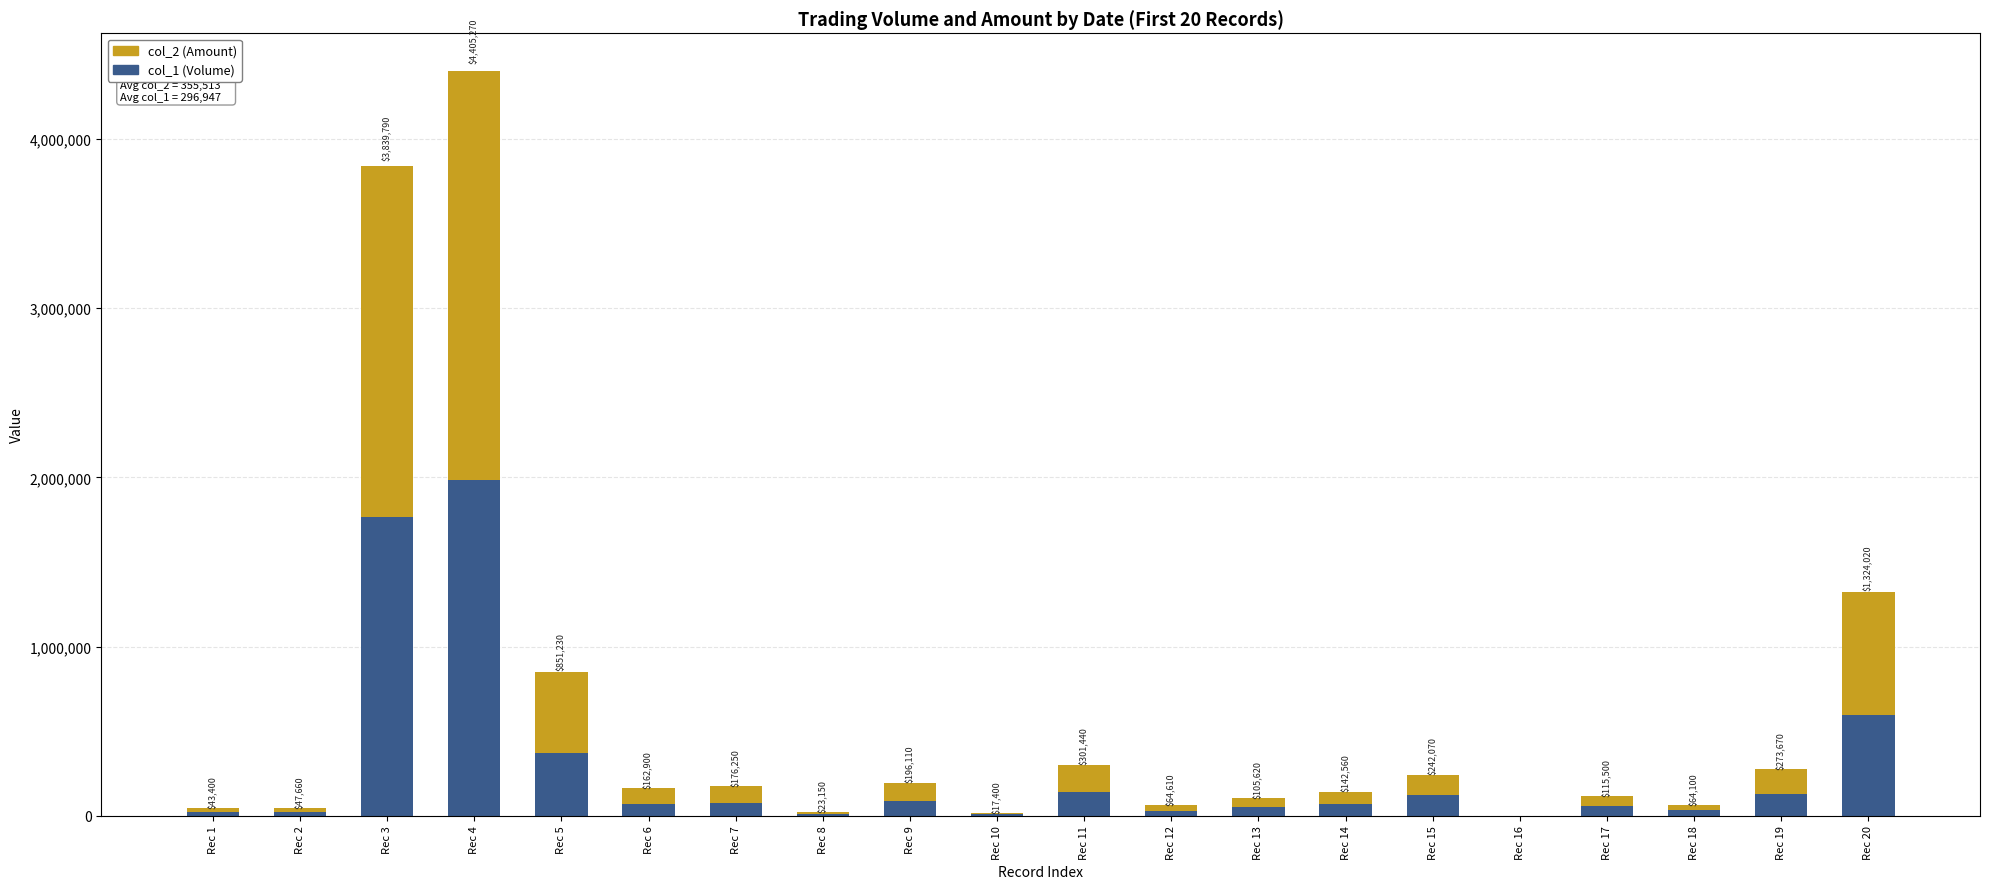

At which category is the sum across all series the highest?

Rec 4